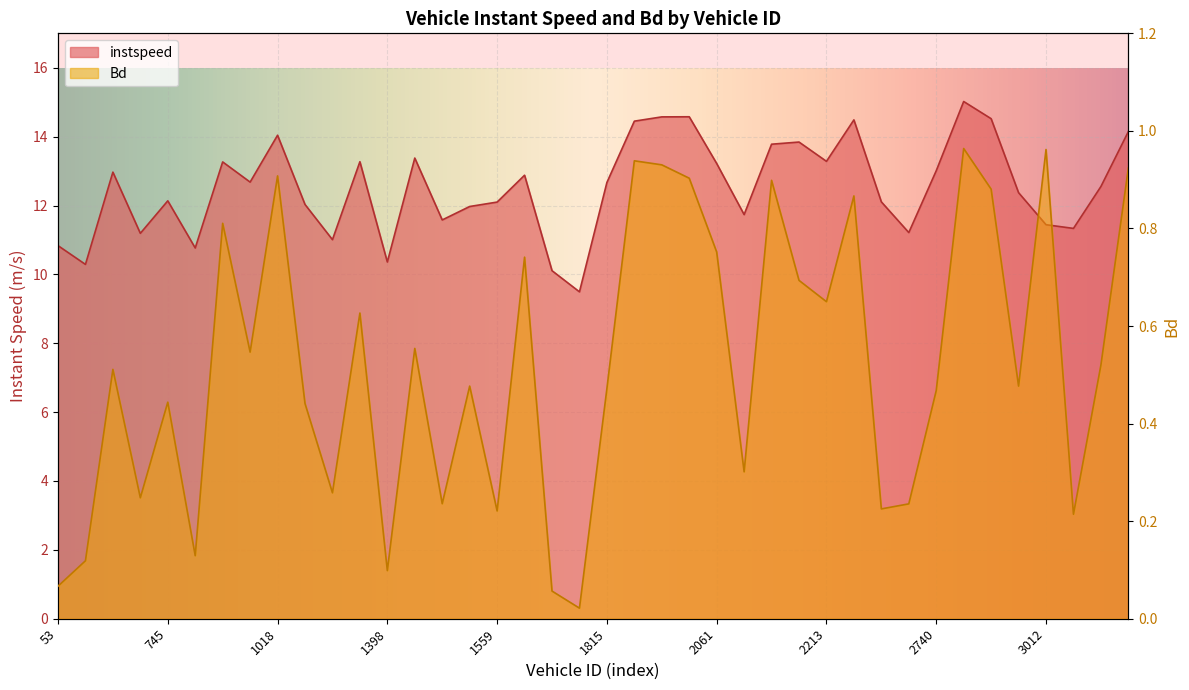

What is the label of the 28th point from the left?

2212.0